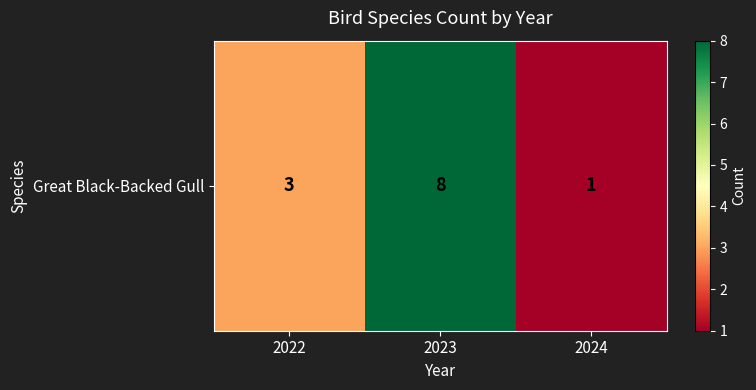

What is the sum of all values?

12